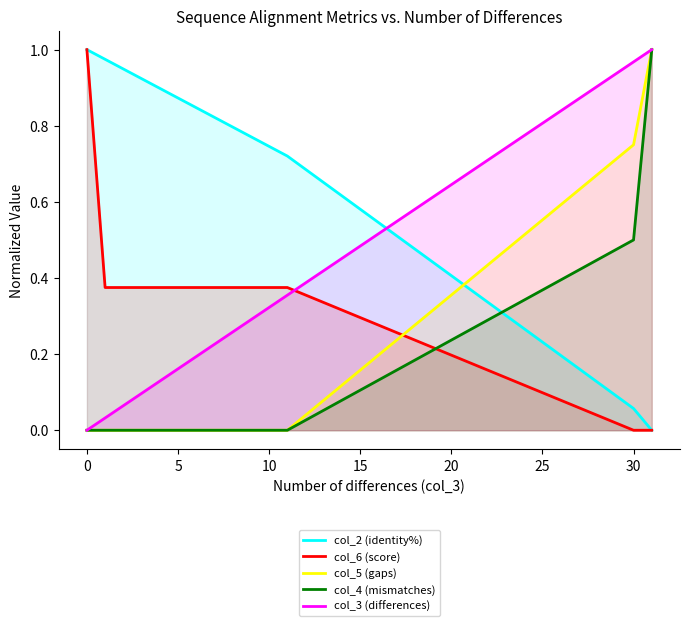

What is the spread (max minus min) of values at 30?

1.0